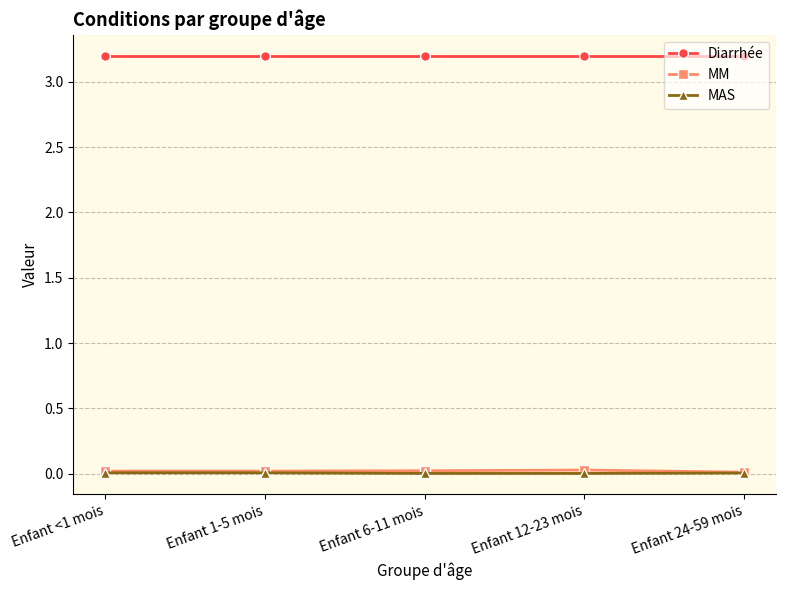

Does the chart display data point markers on the line(s)?

Yes